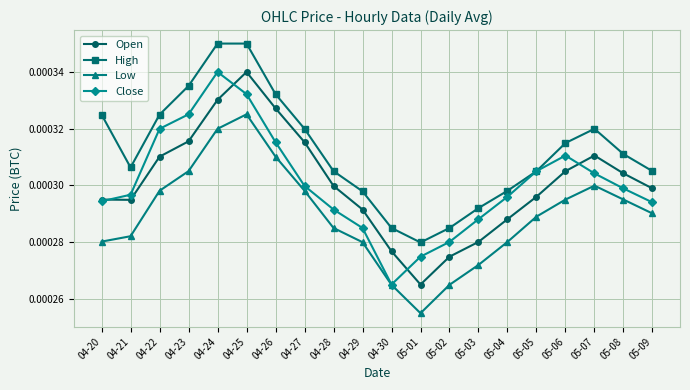

True or false: Low has more than 2 points higher than both neighbors.

False